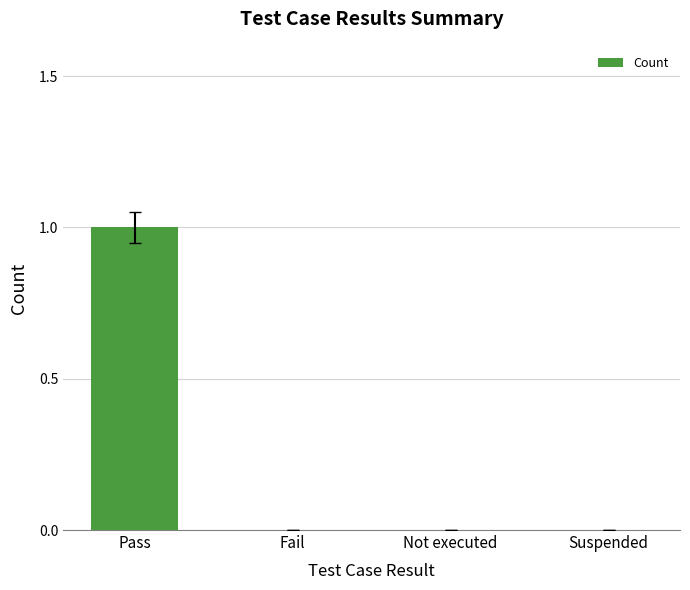

Are the bars grouped side by side (vs. stacked)?

No